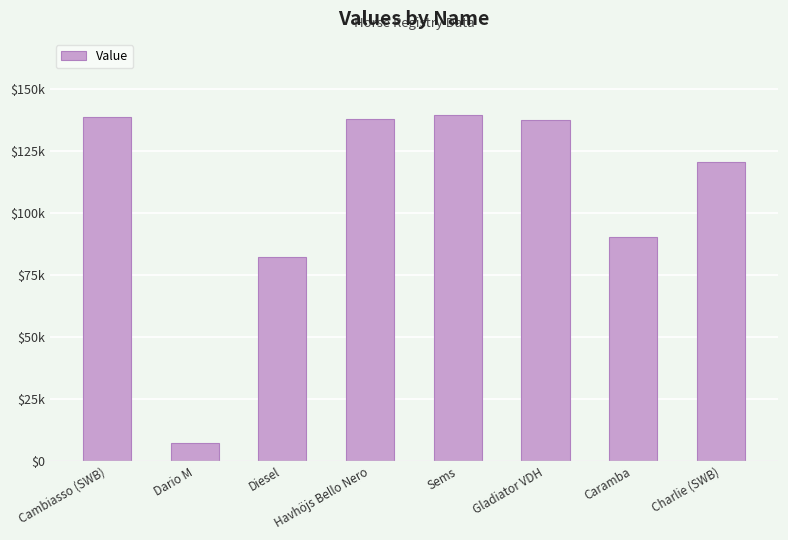

True or false: the data shows 137228 at Gladiator VDH.

True